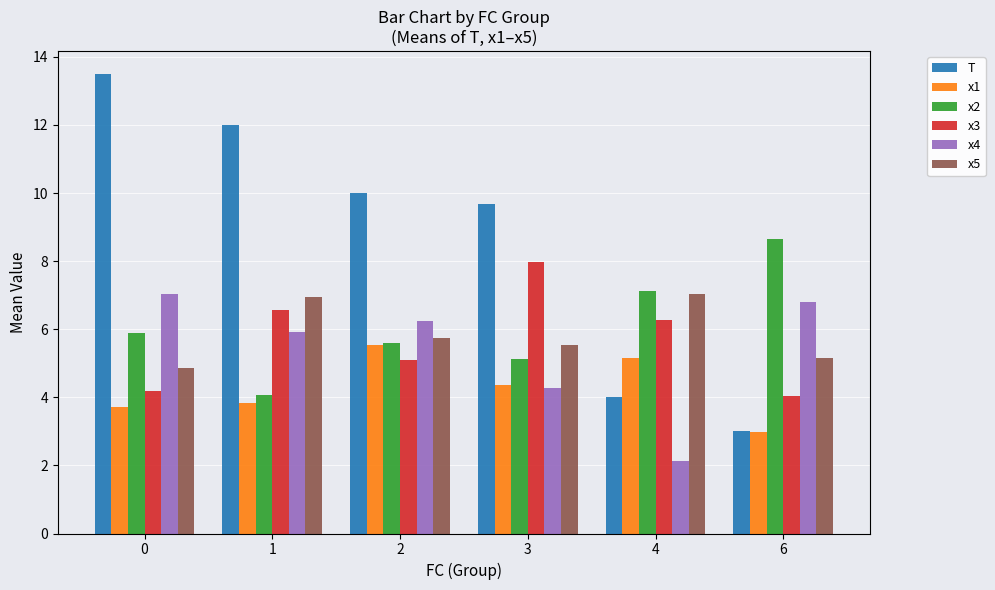

At which label does x5 first exceed 5?

1